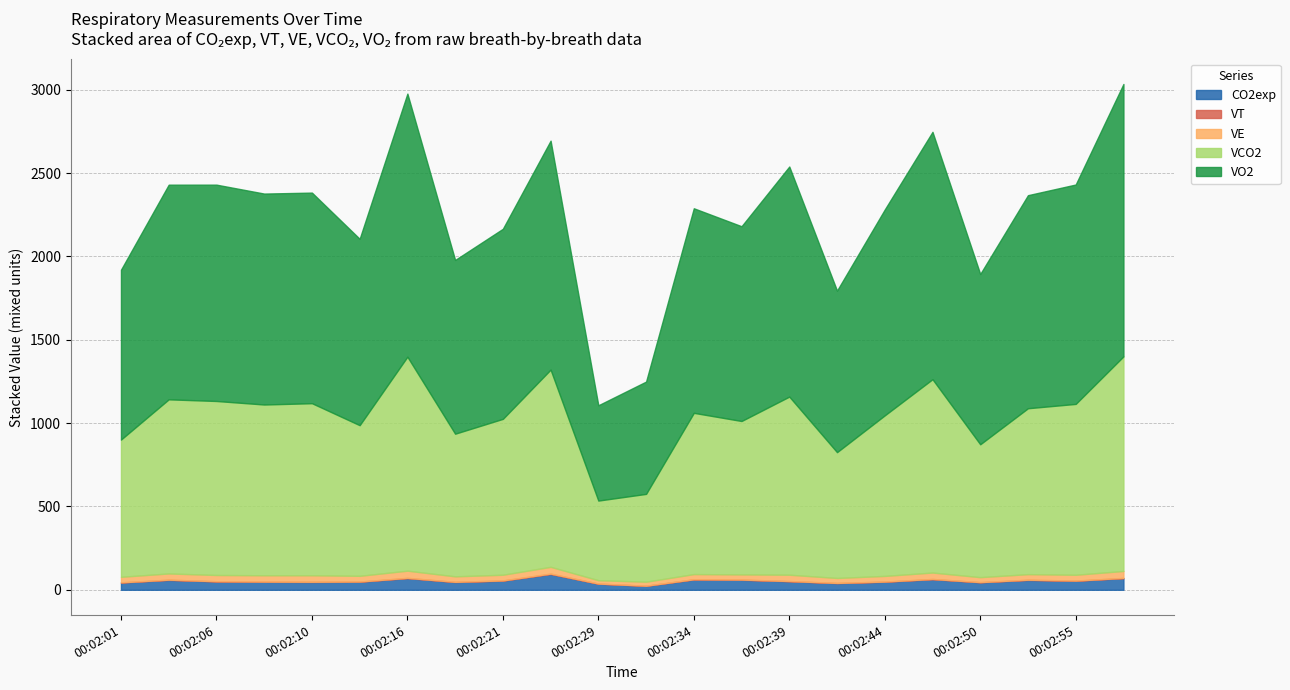

How many lines are shown in the chart?

5